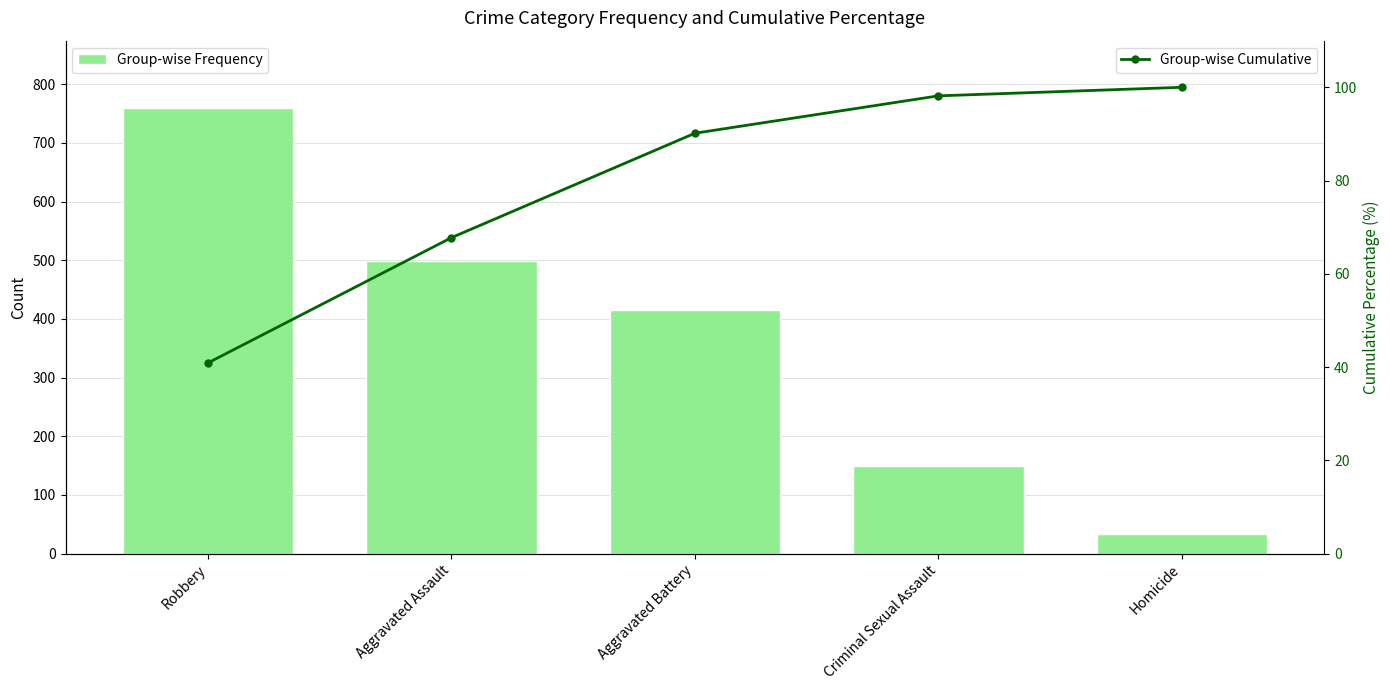

The value of Group-wise Cumulative at Aggravated Battery is 90.2. True or false?

True